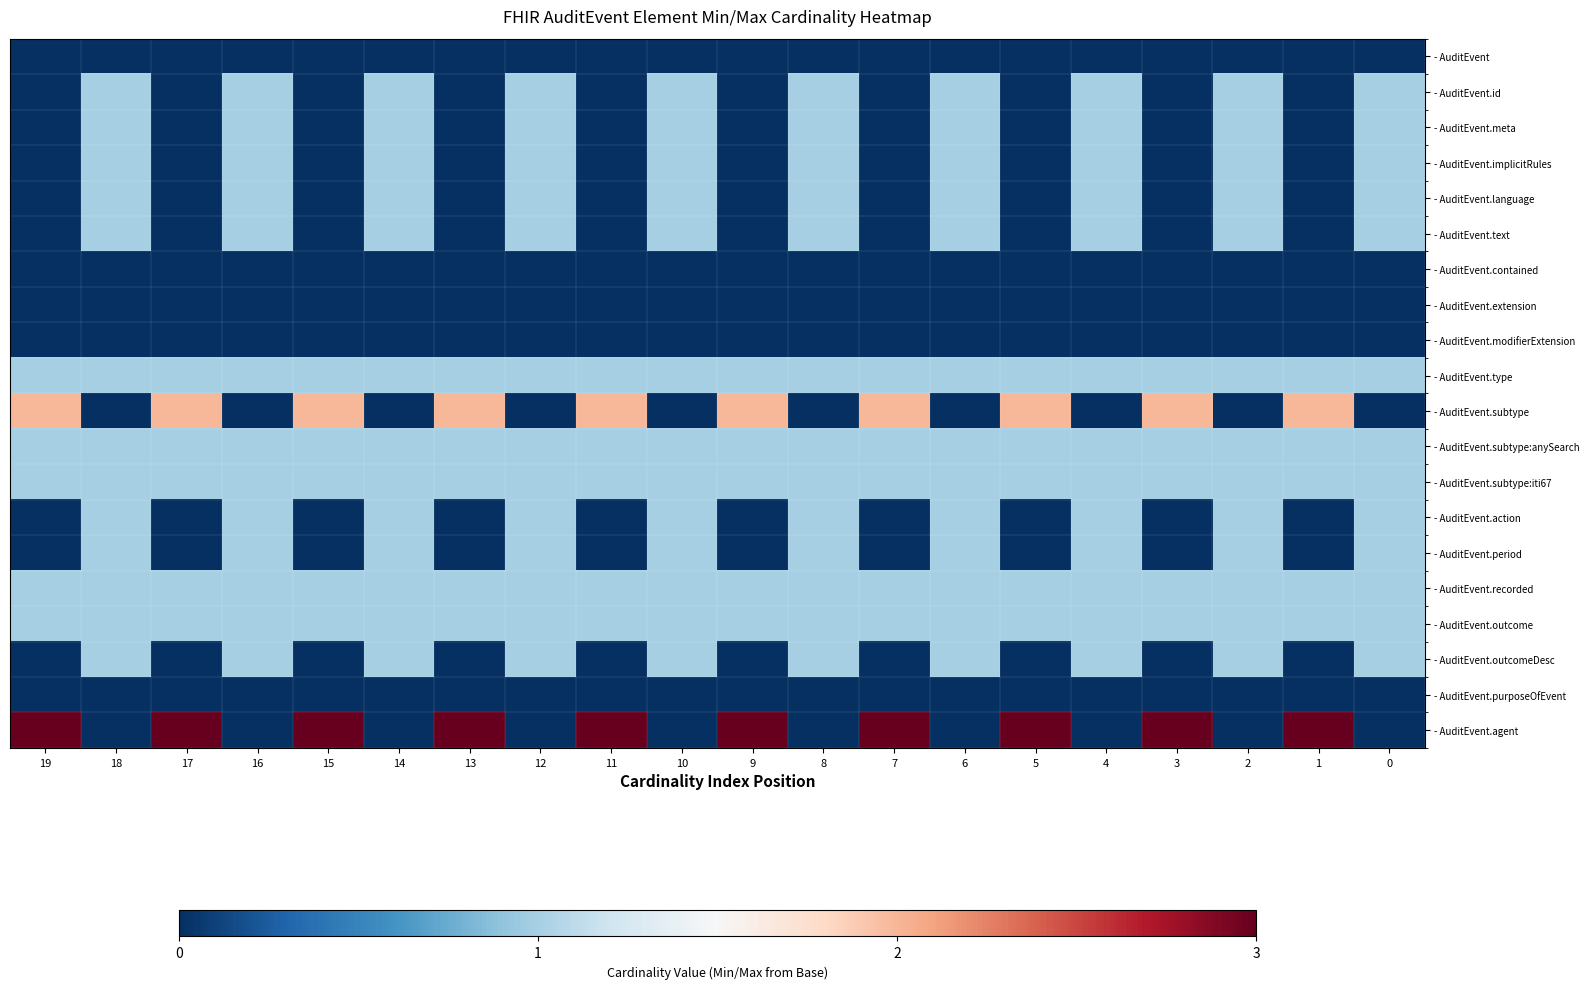

Reading right to left, what are all the values shown in this chart?

- AuditEvent: 0=0	1=0	2=0	3=0	4=0	5=0	6=0	7=0	8=0	9=0	10=0	11=0	12=0	13=0	14=0	15=0	16=0	17=0	18=0	19=0
- AuditEvent.id: 0=1	1=0	2=1	3=0	4=1	5=0	6=1	7=0	8=1	9=0	10=1	11=0	12=1	13=0	14=1	15=0	16=1	17=0	18=1	19=0
- AuditEvent.meta: 0=1	1=0	2=1	3=0	4=1	5=0	6=1	7=0	8=1	9=0	10=1	11=0	12=1	13=0	14=1	15=0	16=1	17=0	18=1	19=0
- AuditEvent.implicitRules: 0=1	1=0	2=1	3=0	4=1	5=0	6=1	7=0	8=1	9=0	10=1	11=0	12=1	13=0	14=1	15=0	16=1	17=0	18=1	19=0
- AuditEvent.language: 0=1	1=0	2=1	3=0	4=1	5=0	6=1	7=0	8=1	9=0	10=1	11=0	12=1	13=0	14=1	15=0	16=1	17=0	18=1	19=0
- AuditEvent.text: 0=1	1=0	2=1	3=0	4=1	5=0	6=1	7=0	8=1	9=0	10=1	11=0	12=1	13=0	14=1	15=0	16=1	17=0	18=1	19=0
- AuditEvent.contained: 0=0	1=0	2=0	3=0	4=0	5=0	6=0	7=0	8=0	9=0	10=0	11=0	12=0	13=0	14=0	15=0	16=0	17=0	18=0	19=0
- AuditEvent.extension: 0=0	1=0	2=0	3=0	4=0	5=0	6=0	7=0	8=0	9=0	10=0	11=0	12=0	13=0	14=0	15=0	16=0	17=0	18=0	19=0
- AuditEvent.modifierExtension: 0=0	1=0	2=0	3=0	4=0	5=0	6=0	7=0	8=0	9=0	10=0	11=0	12=0	13=0	14=0	15=0	16=0	17=0	18=0	19=0
- AuditEvent.type: 0=1	1=1	2=1	3=1	4=1	5=1	6=1	7=1	8=1	9=1	10=1	11=1	12=1	13=1	14=1	15=1	16=1	17=1	18=1	19=1
- AuditEvent.subtype: 0=0	1=2	2=0	3=2	4=0	5=2	6=0	7=2	8=0	9=2	10=0	11=2	12=0	13=2	14=0	15=2	16=0	17=2	18=0	19=2
- AuditEvent.subtype:anySearch: 0=1	1=1	2=1	3=1	4=1	5=1	6=1	7=1	8=1	9=1	10=1	11=1	12=1	13=1	14=1	15=1	16=1	17=1	18=1	19=1
- AuditEvent.subtype:iti67: 0=1	1=1	2=1	3=1	4=1	5=1	6=1	7=1	8=1	9=1	10=1	11=1	12=1	13=1	14=1	15=1	16=1	17=1	18=1	19=1
- AuditEvent.action: 0=1	1=0	2=1	3=0	4=1	5=0	6=1	7=0	8=1	9=0	10=1	11=0	12=1	13=0	14=1	15=0	16=1	17=0	18=1	19=0
- AuditEvent.period: 0=1	1=0	2=1	3=0	4=1	5=0	6=1	7=0	8=1	9=0	10=1	11=0	12=1	13=0	14=1	15=0	16=1	17=0	18=1	19=0
- AuditEvent.recorded: 0=1	1=1	2=1	3=1	4=1	5=1	6=1	7=1	8=1	9=1	10=1	11=1	12=1	13=1	14=1	15=1	16=1	17=1	18=1	19=1
- AuditEvent.outcome: 0=1	1=1	2=1	3=1	4=1	5=1	6=1	7=1	8=1	9=1	10=1	11=1	12=1	13=1	14=1	15=1	16=1	17=1	18=1	19=1
- AuditEvent.outcomeDesc: 0=1	1=0	2=1	3=0	4=1	5=0	6=1	7=0	8=1	9=0	10=1	11=0	12=1	13=0	14=1	15=0	16=1	17=0	18=1	19=0
- AuditEvent.purposeOfEvent: 0=0	1=0	2=0	3=0	4=0	5=0	6=0	7=0	8=0	9=0	10=0	11=0	12=0	13=0	14=0	15=0	16=0	17=0	18=0	19=0
- AuditEvent.agent: 0=0	1=3	2=0	3=3	4=0	5=3	6=0	7=3	8=0	9=3	10=0	11=3	12=0	13=3	14=0	15=3	16=0	17=3	18=0	19=3